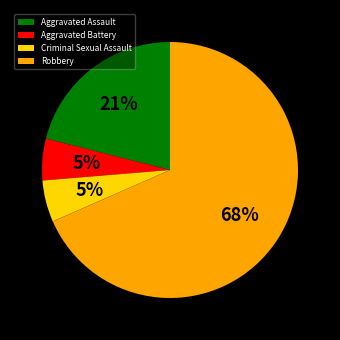

Count the number of slices in the pie.

4